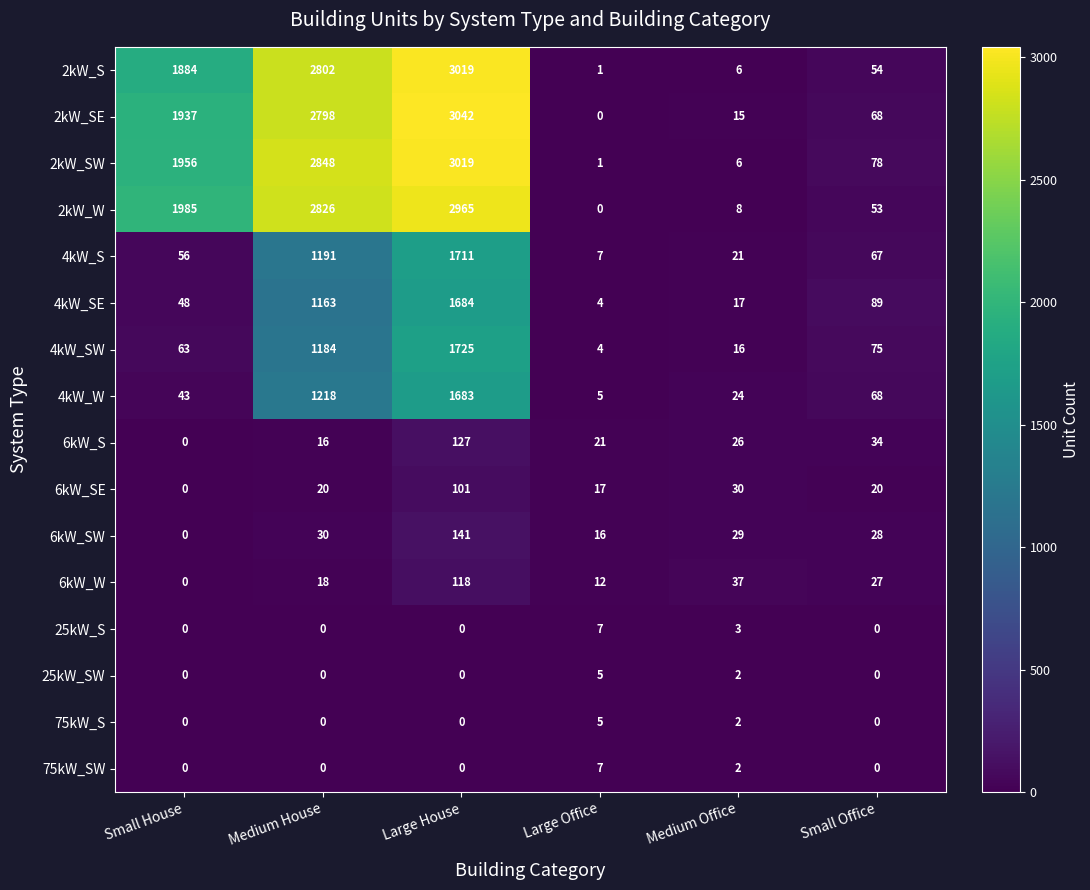

At which category is the sum across all series the highest?

Large House